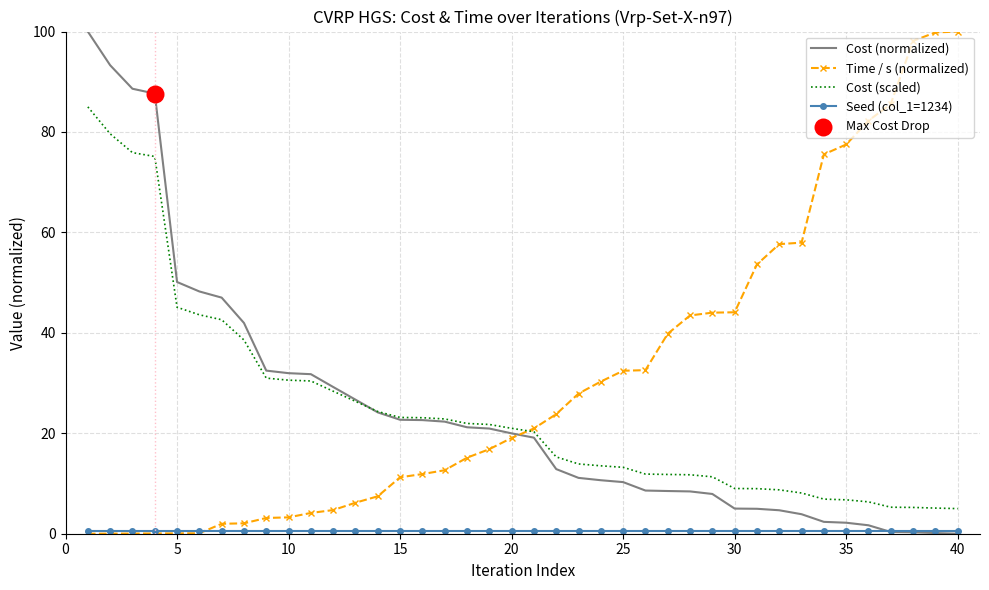

Which series has the largest total across all categories?

Time / s (normalized)